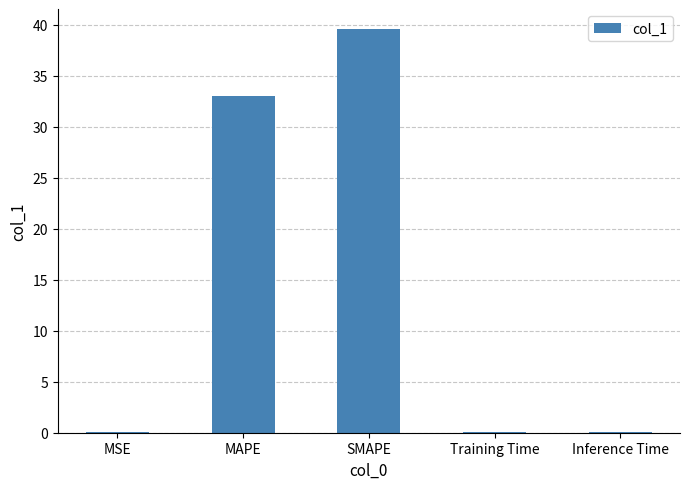

Where is the data nearest to the value 19?

MAPE